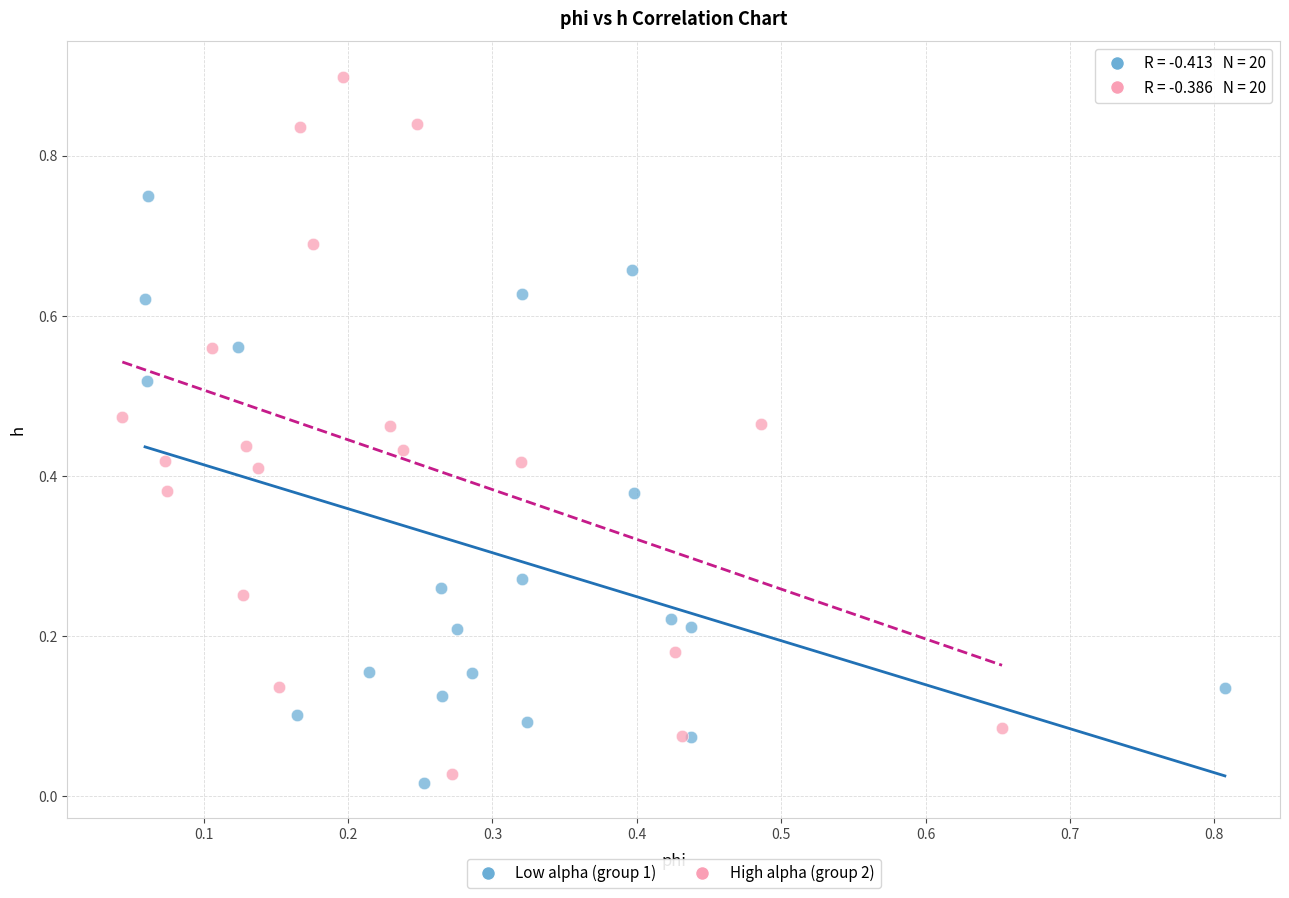

Which series contains the highest Y value?

High alpha (group 2)